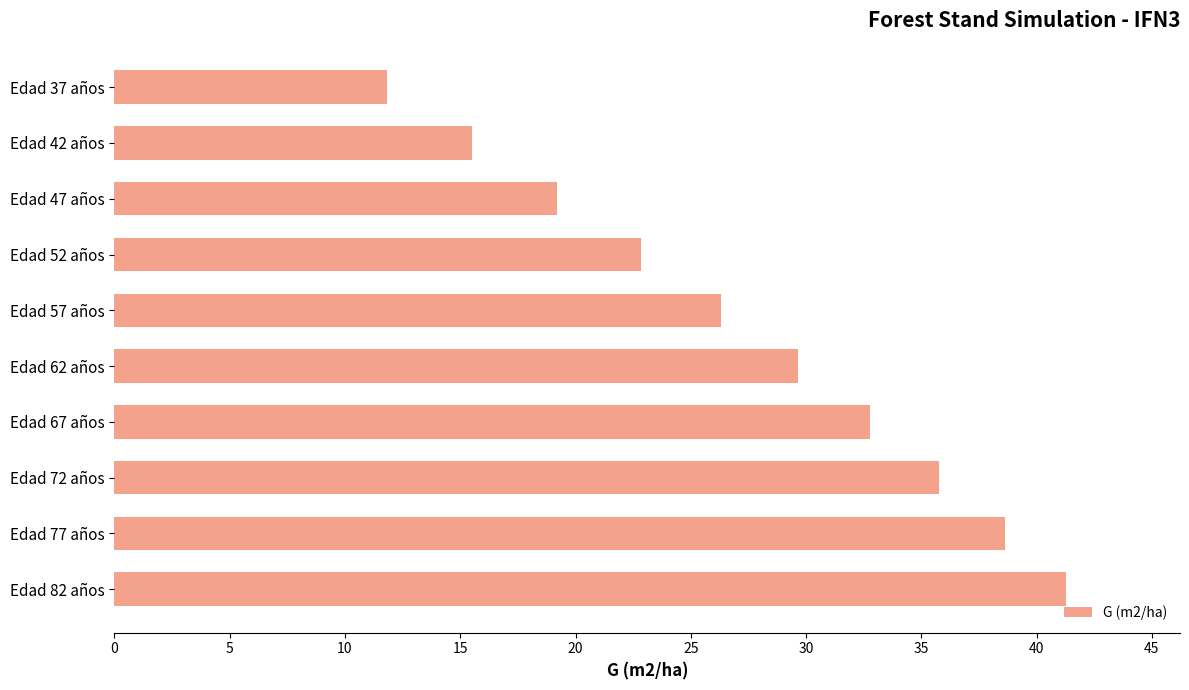

Rank the categories by value from highest to lowest.

Edad 82 años, Edad 77 años, Edad 72 años, Edad 67 años, Edad 62 años, Edad 57 años, Edad 52 años, Edad 47 años, Edad 42 años, Edad 37 años